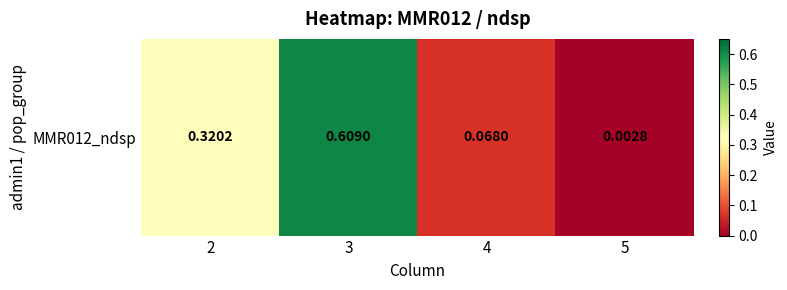

List the labels in order of value, smallest first.

5, 4, 2, 3